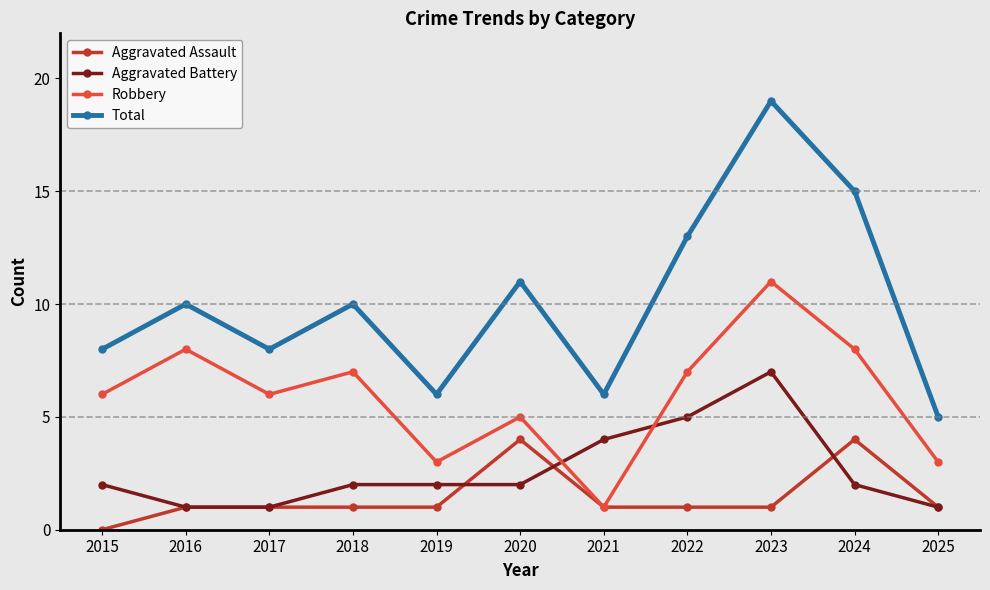

How many lines are shown in the chart?

4